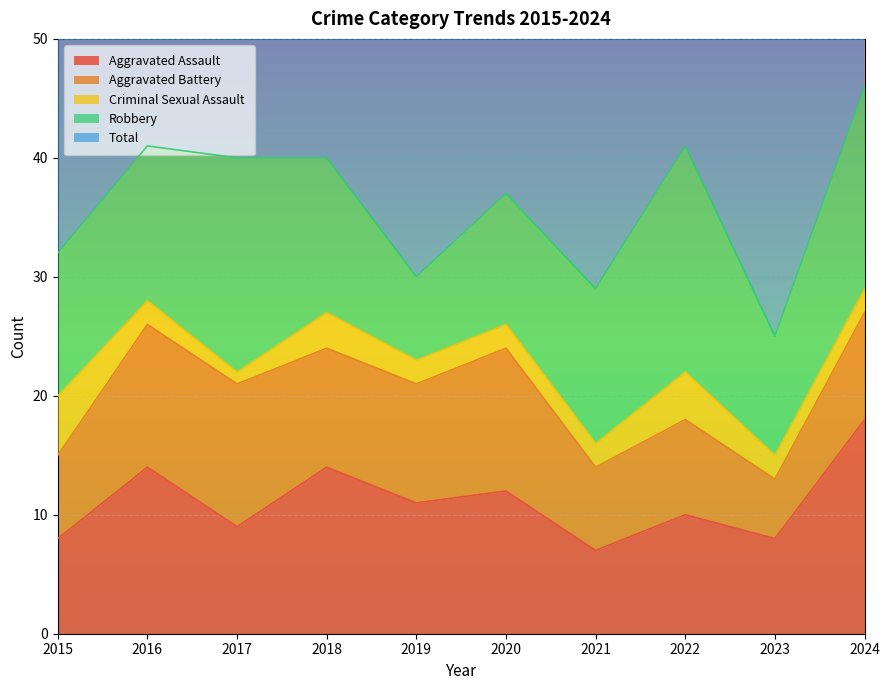

True or false: Aggravated Battery has more than 2 points higher than both neighbors.

False